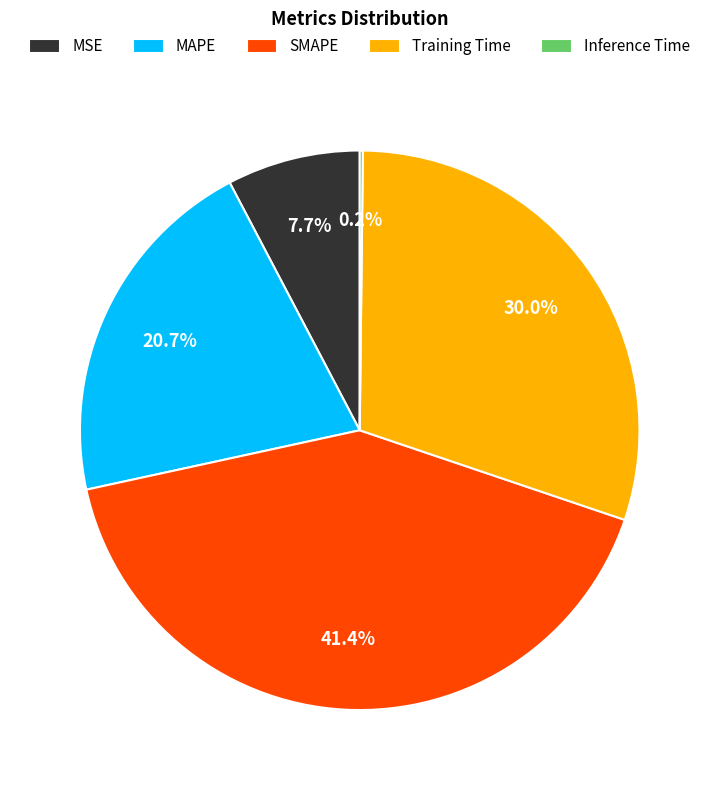

Is there any slice that represents more than half of the pie?

No